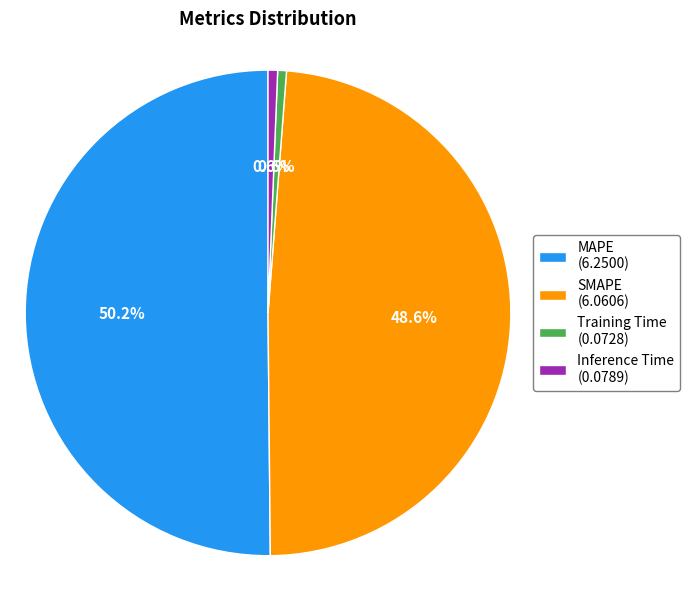

What is the largest slice in the pie chart?

MAPE